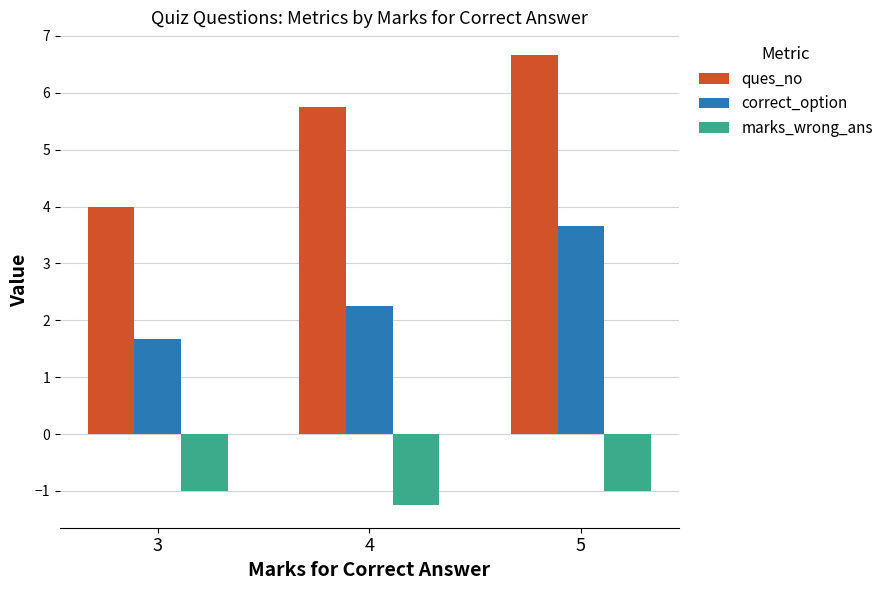

At which label does correct_option first exceed 2?

4